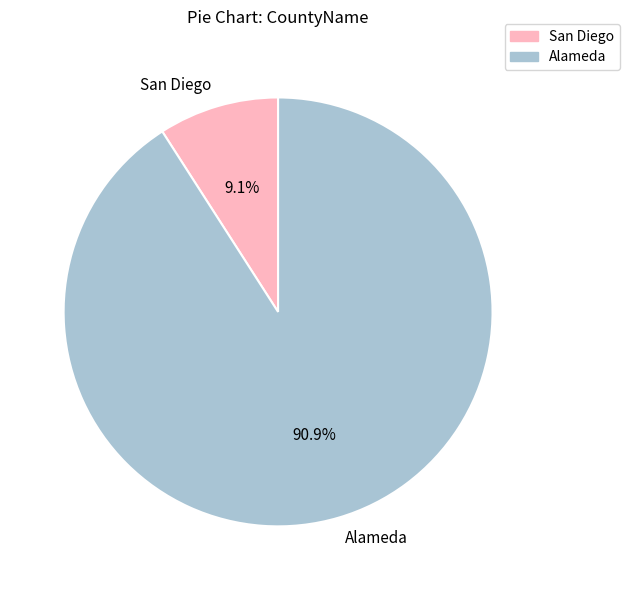

To the nearest percent, what is the difference between the largest and smallest slice percentages?

82%